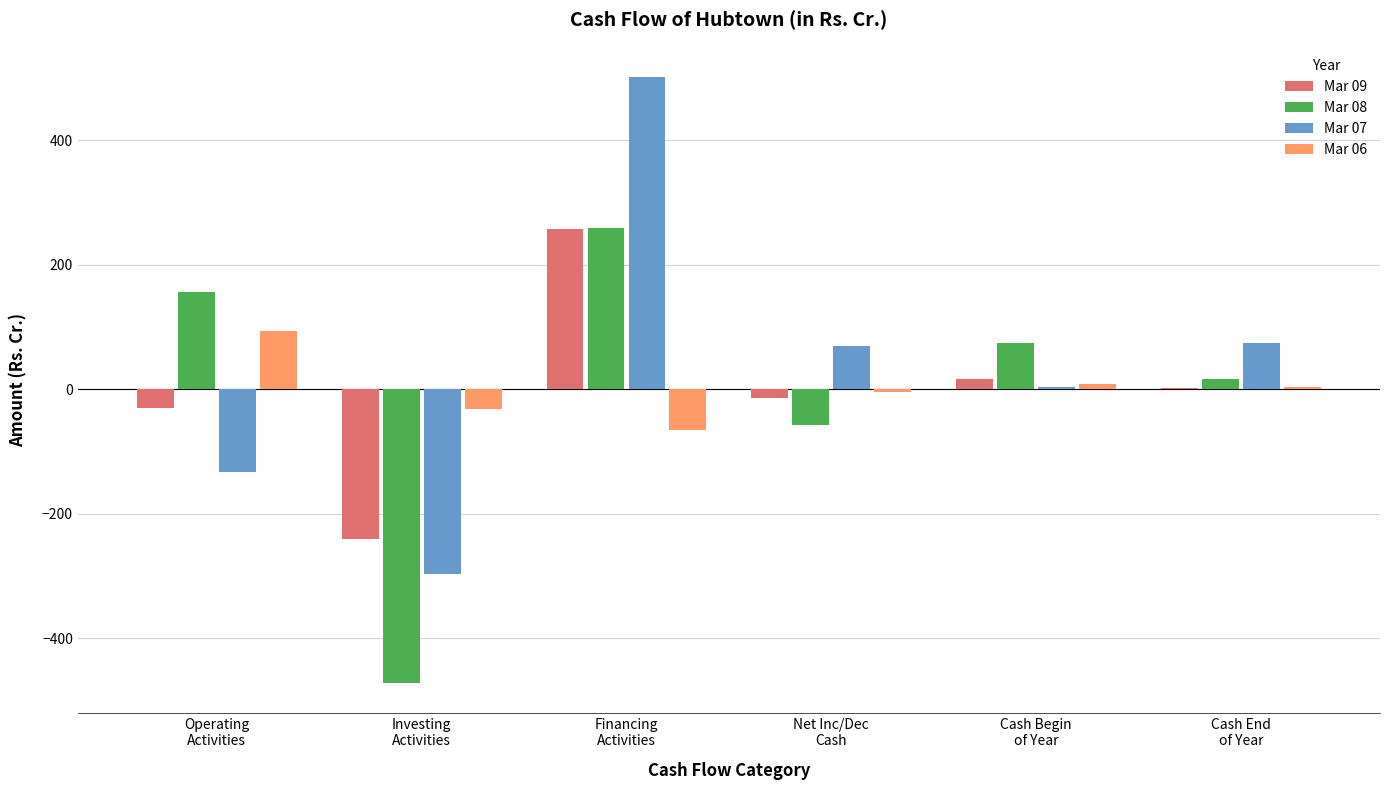

What are all the series names shown in the legend?

Mar 09, Mar 08, Mar 07, Mar 06